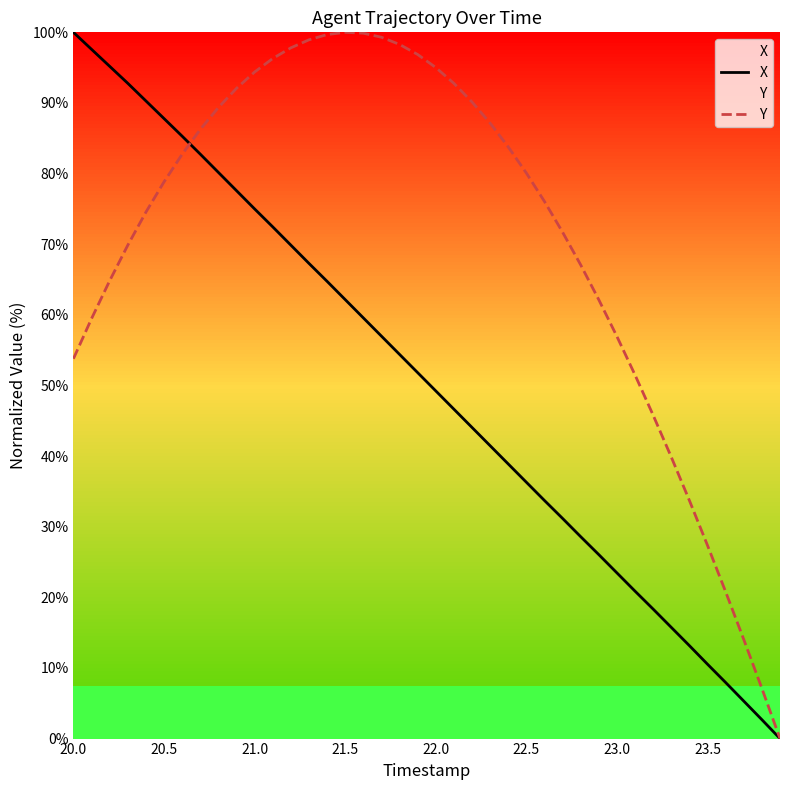

At 21.0, list the series in order from largest to smallest.

Y, X